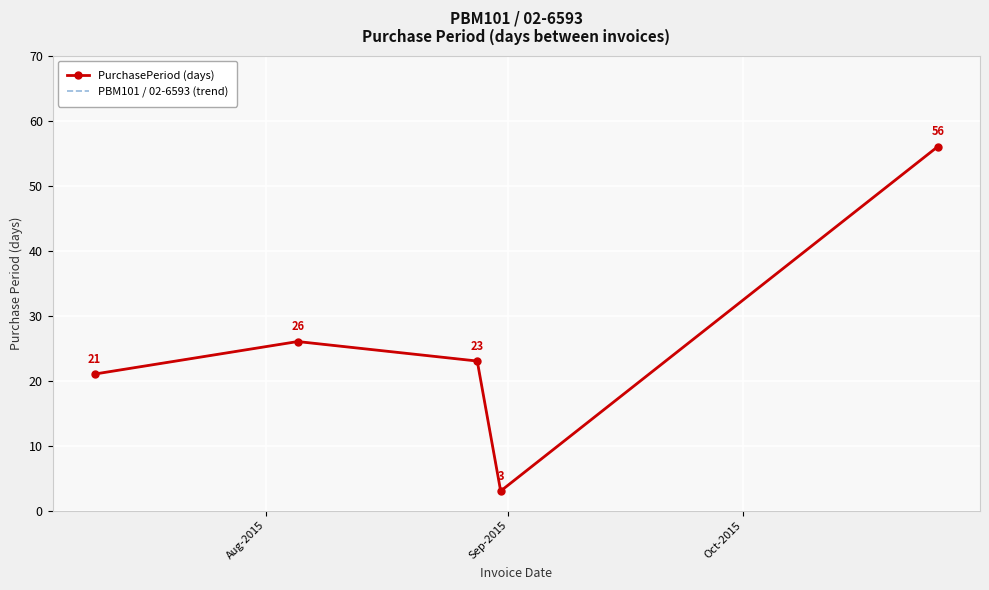

True or false: PBM101 / 02-6593 (trend) and PurchasePeriod (days) cross at least once.

False